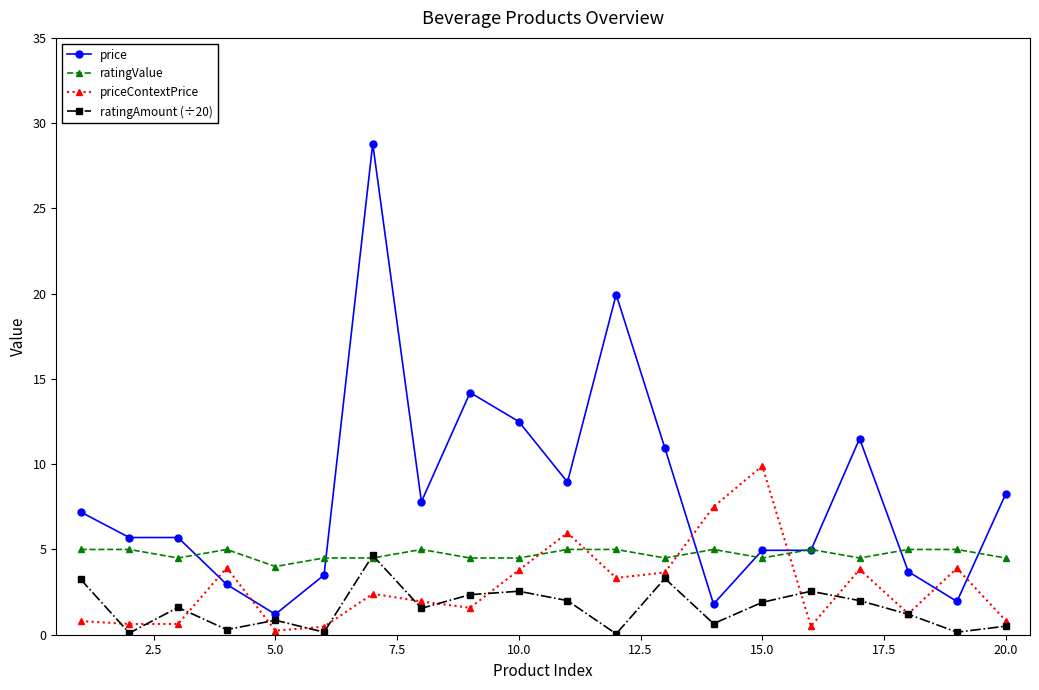

Rank the series by their average value, from highest to lowest.

price, ratingValue, priceContextPrice, ratingAmount (÷20)